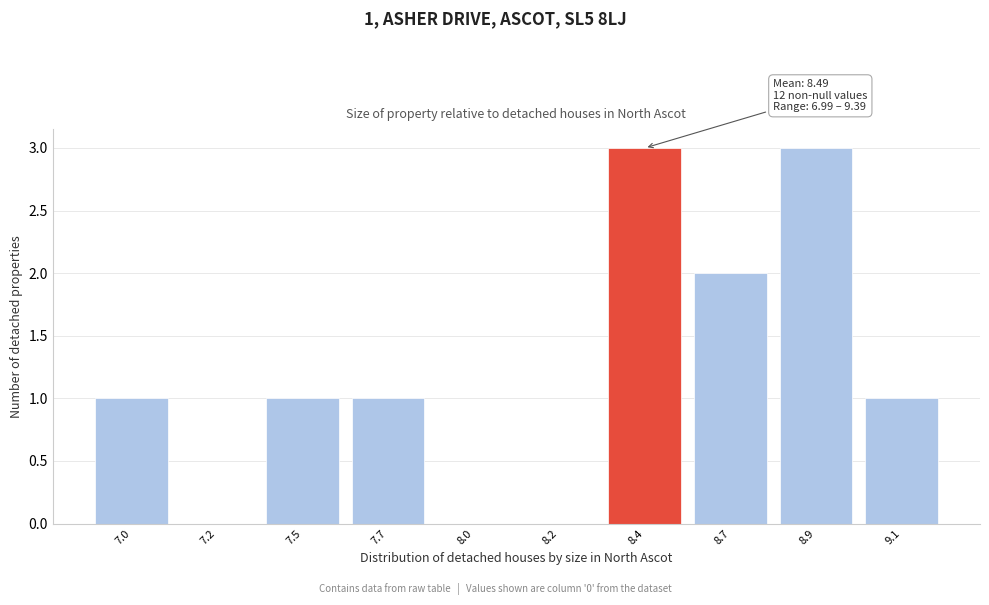

Reading left to right, what are all the values shown in this chart?

7.0=1	7.2=0	7.5=1	7.7=1	8.0=0	8.2=0	8.4=3	8.7=2	8.9=3	9.1=1